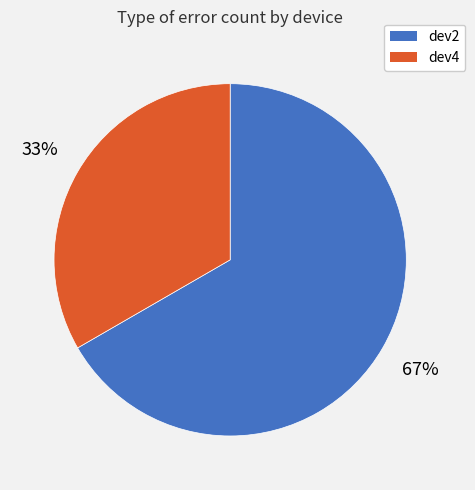

How many slices are in this pie chart?

2